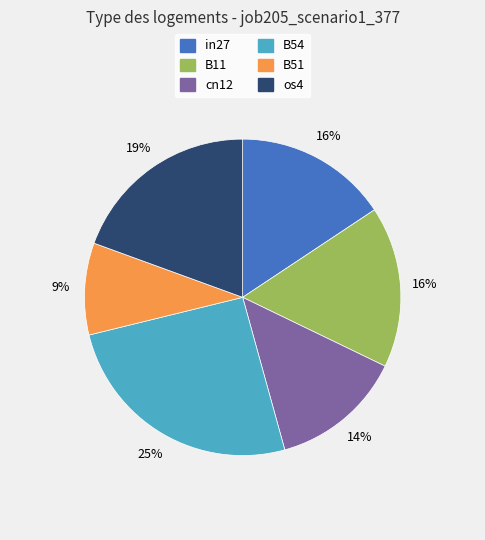

To the nearest percent, what is the average slice percentage?

17%